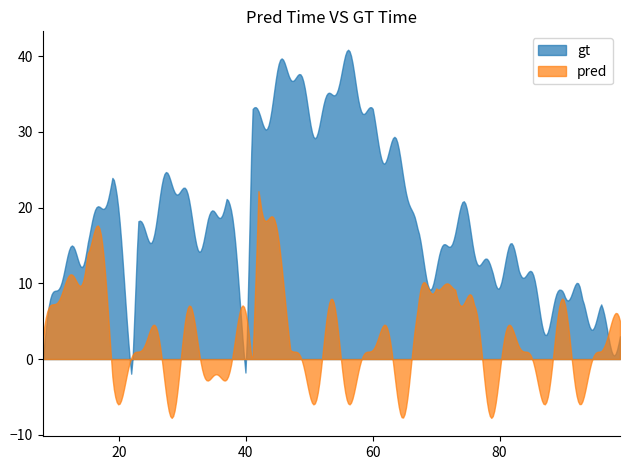

Does the chart have visible grid lines?

No